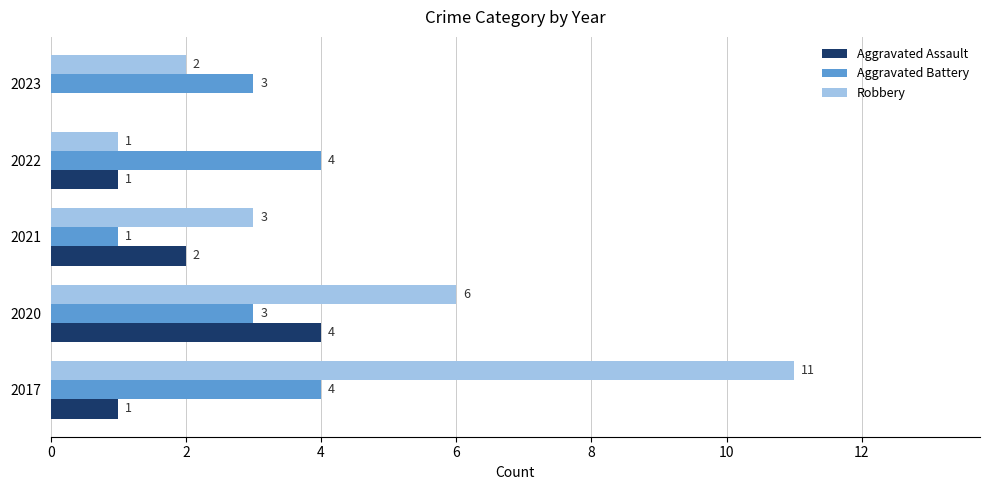

How many Aggravated Assault values are between 1 and 2?

3